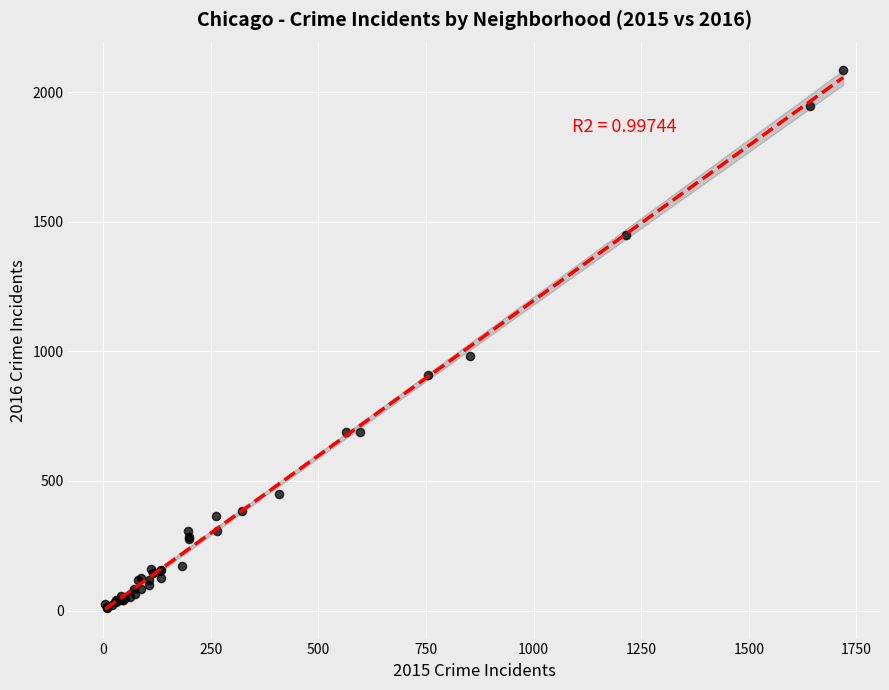

What Y value in the scatter plot is closest to 1048?

983